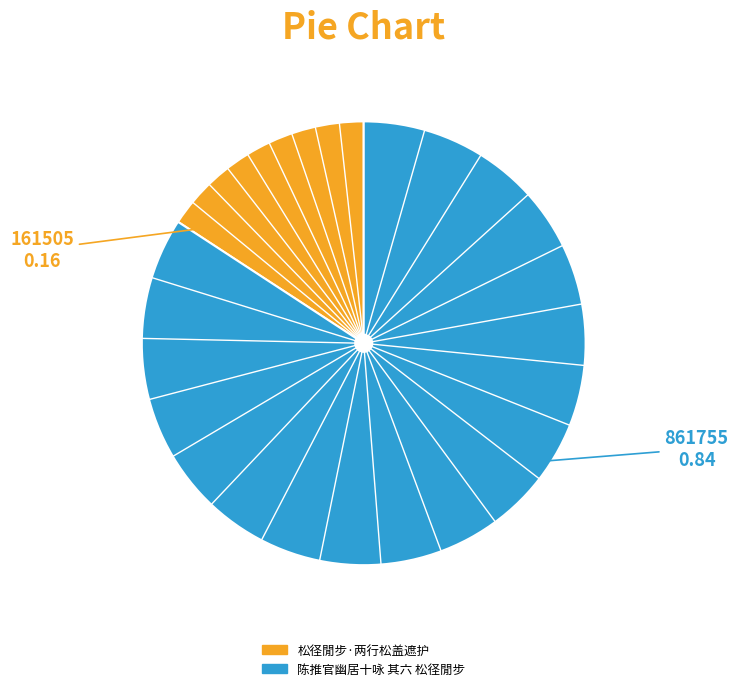

Combined, do 陈推官幽居十咏 其六 松径閒步 and 松径閒步·两行松盖遮护 account for over 50%?

Yes